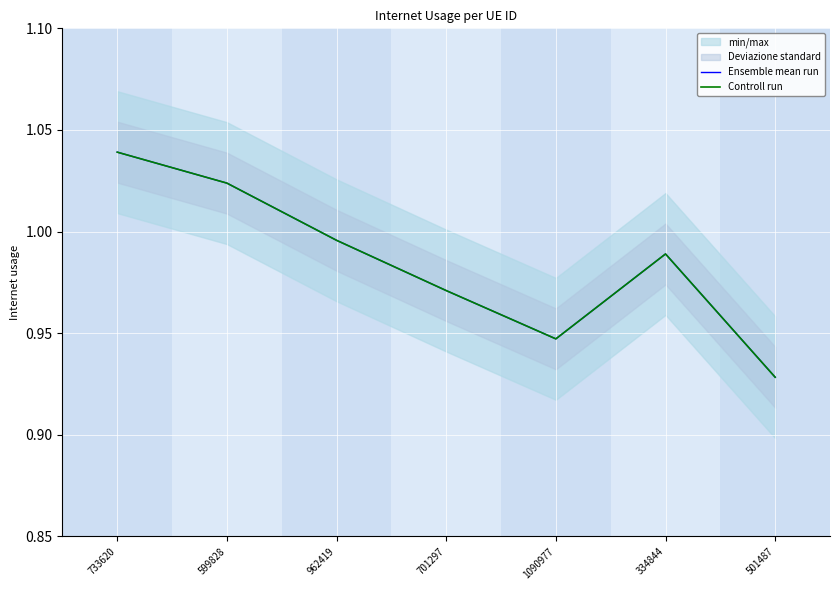

Reading left to right, what are all the values shown in this chart?

Ensemble mean run: 733620=1.0	599828=1.0	962419=1.0	701297=1.0	1090977=0.9	334844=1.0	501487=0.9
Controll run: 733620=1.0	599828=1.0	962419=1.0	701297=1.0	1090977=0.9	334844=1.0	501487=0.9